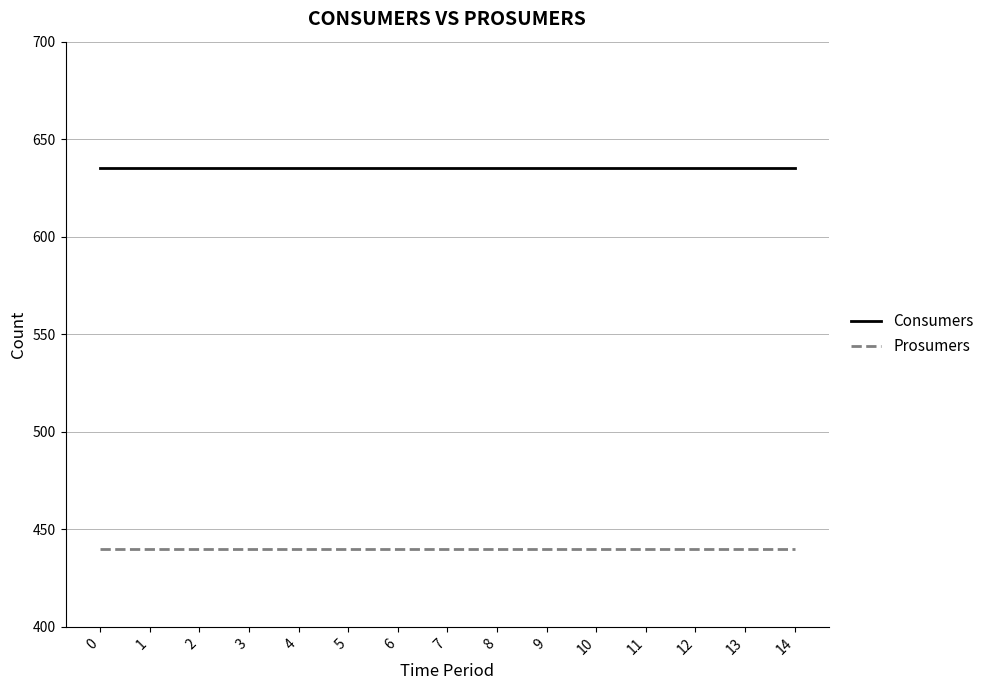

What is the average value of the Consumers series?

635